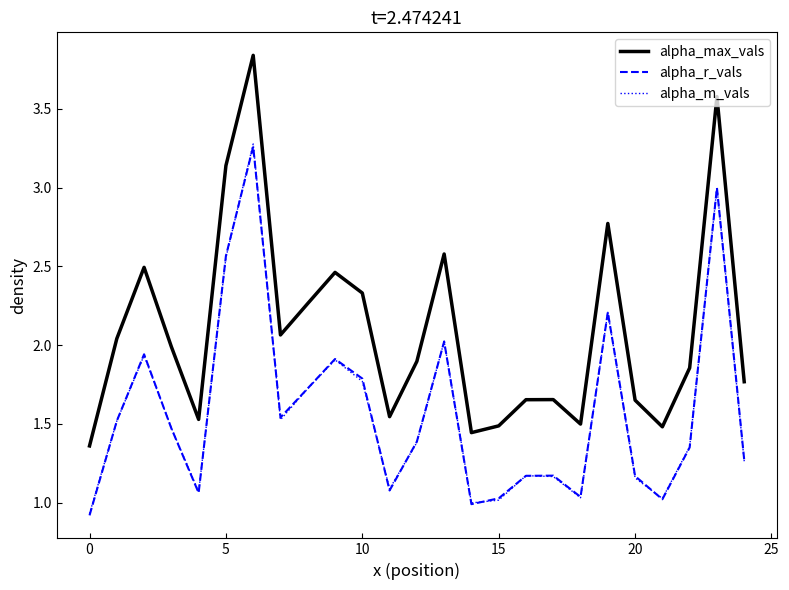

Does the chart display data point markers on the line(s)?

No